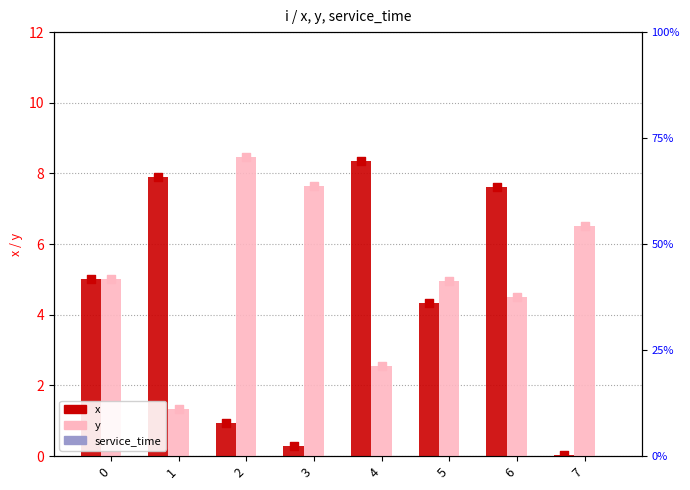

Is the value of x at 2 greater than the value of y at 1?

No